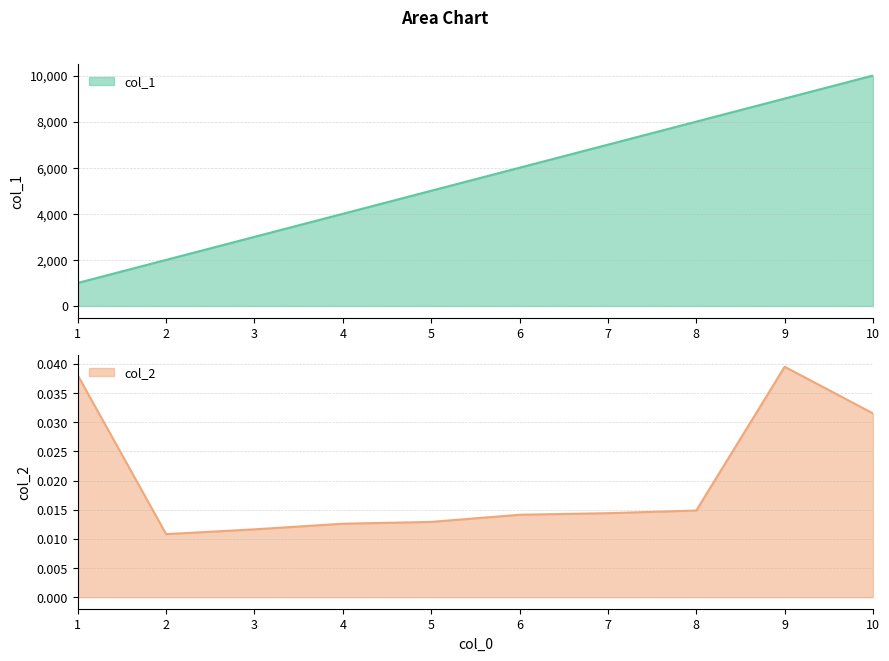

Is the value of col_1 at 8 greater than the value of col_2 at 10?

Yes